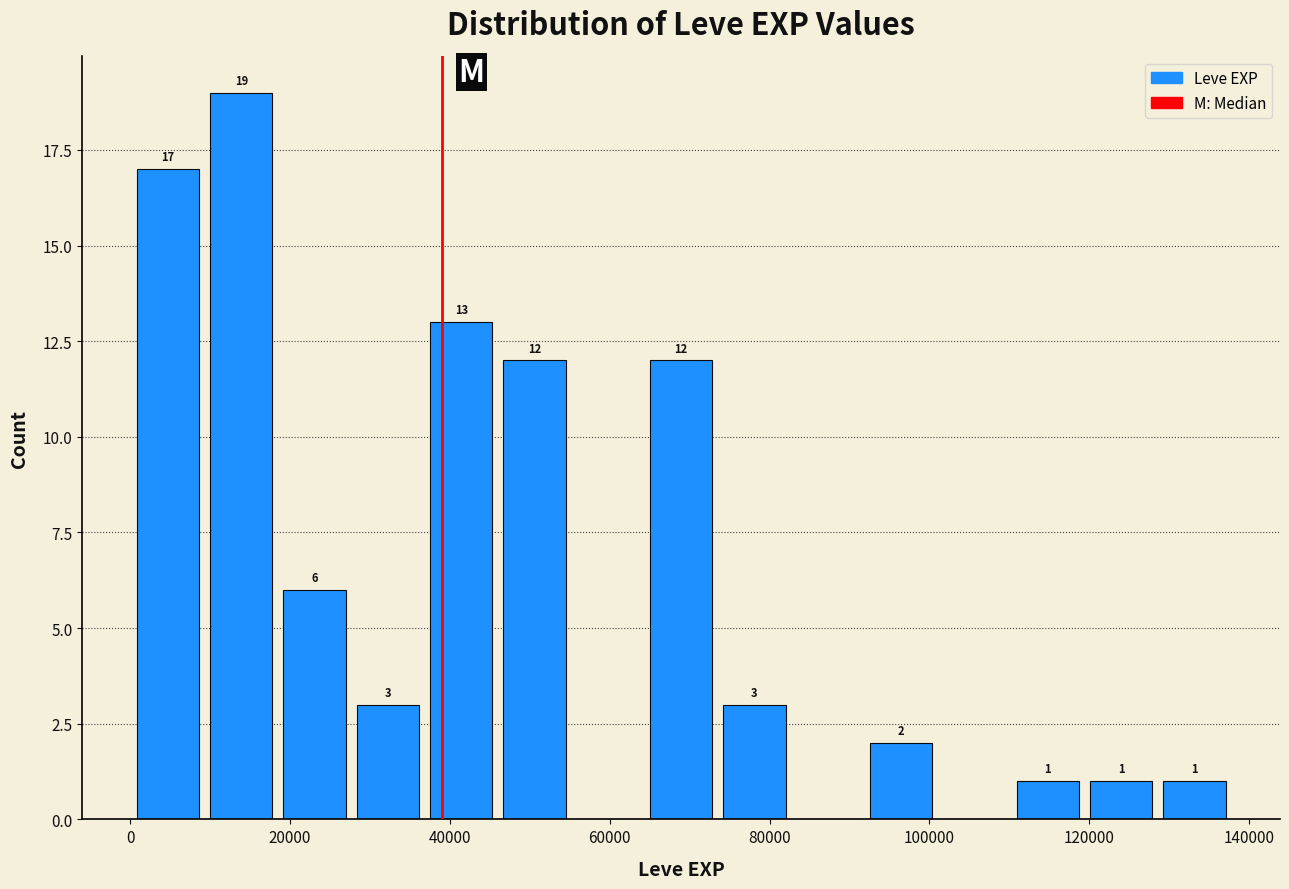

Which range on the x-axis has the tallest bar?

10000 to 18000